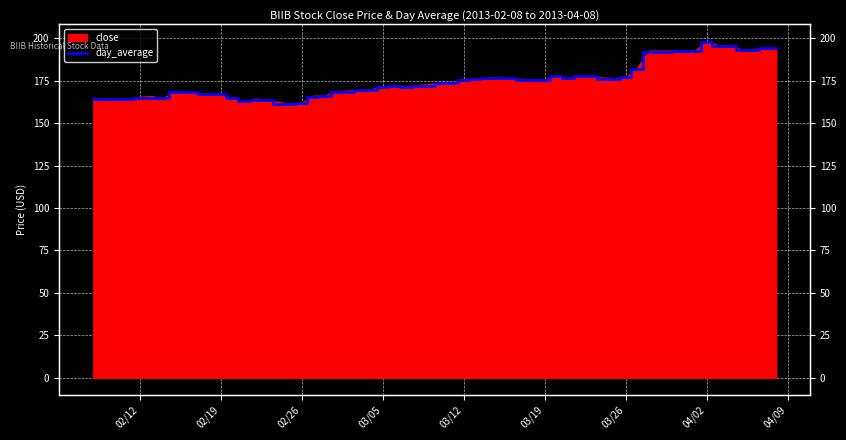

What is the difference between the maximum and second lowest values?

36.0